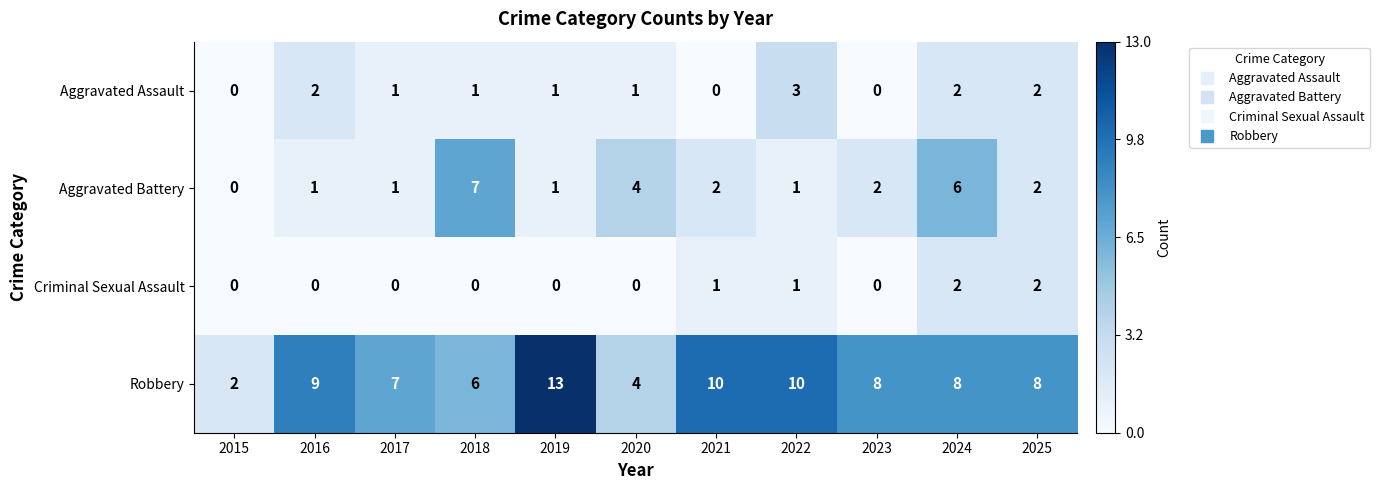

List the series in order of their peak value, highest first.

Robbery, Aggravated Battery, Aggravated Assault, Criminal Sexual Assault